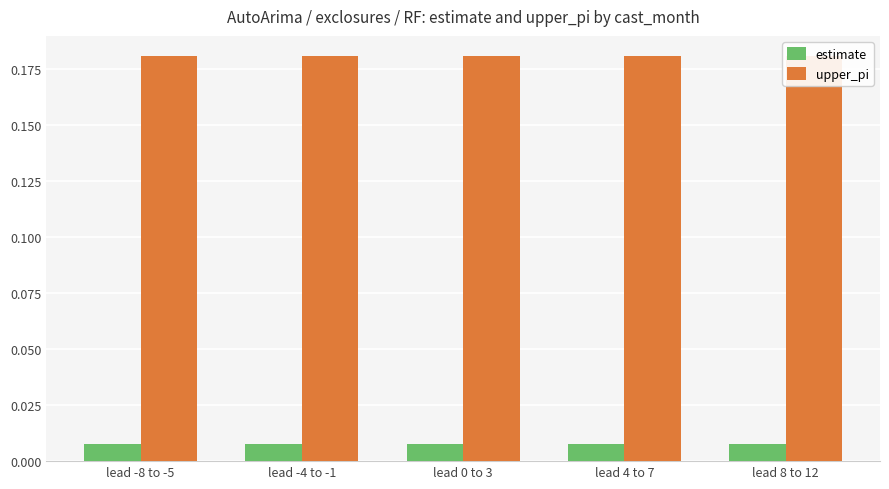

Rank the categories by upper_pi value from lowest to highest.

lead -4 to -1, lead 0 to 3, lead 4 to 7, lead 8 to 12, lead -8 to -5